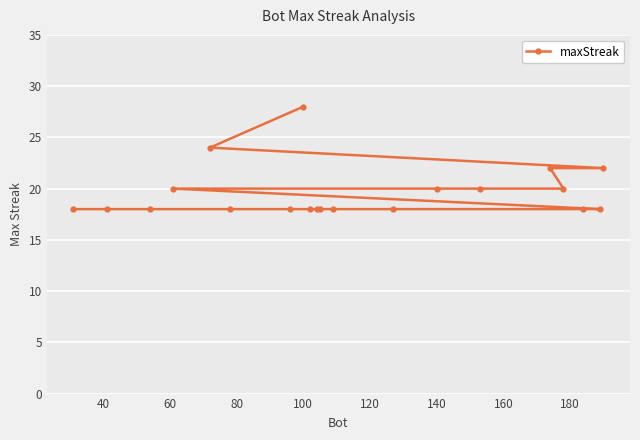

Which category has the highest value across all series?

100